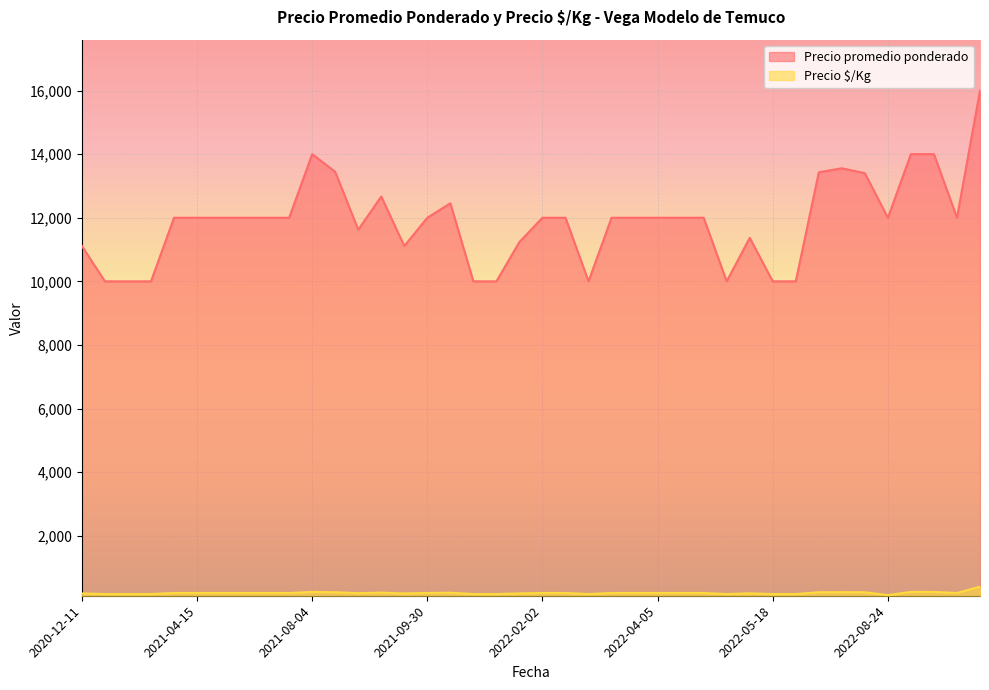

How many values in the Precio promedio ponderado series exceed 12000?

10